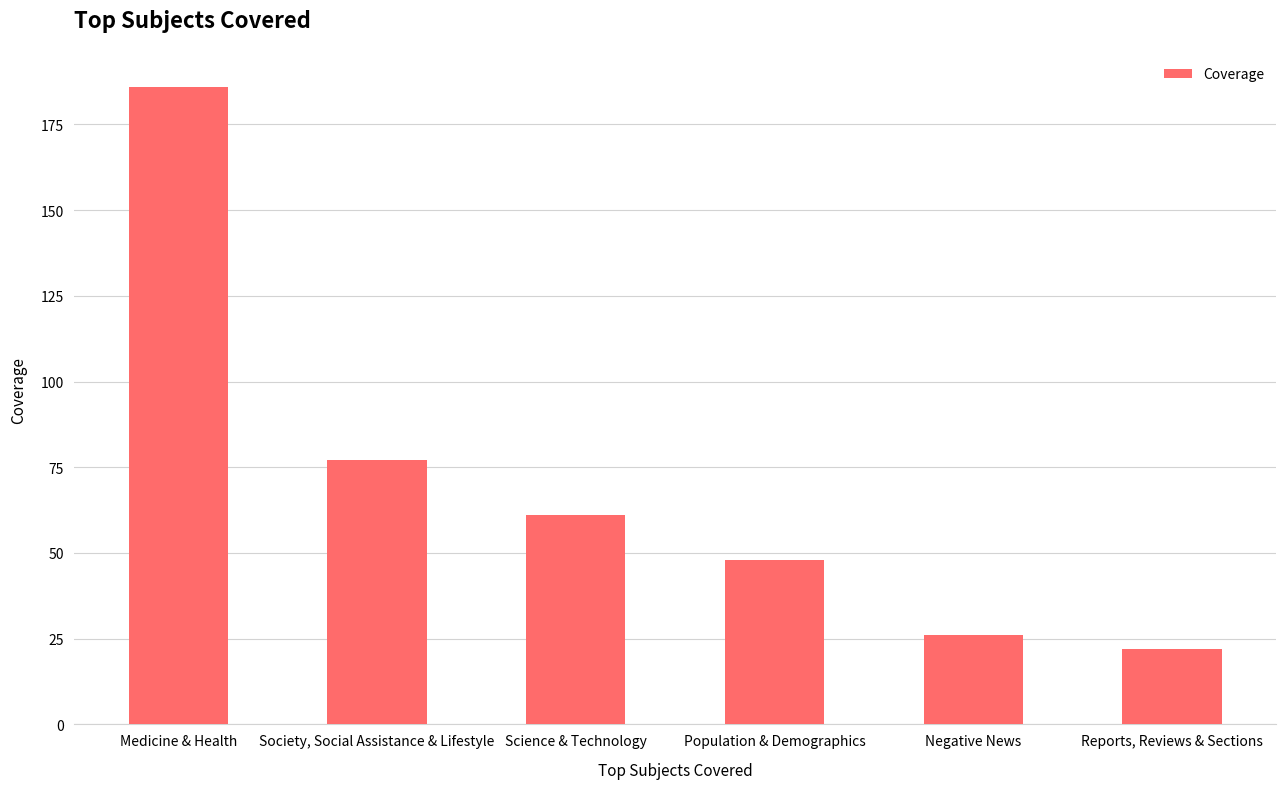

What is the approximate value at Science & Technology?

61